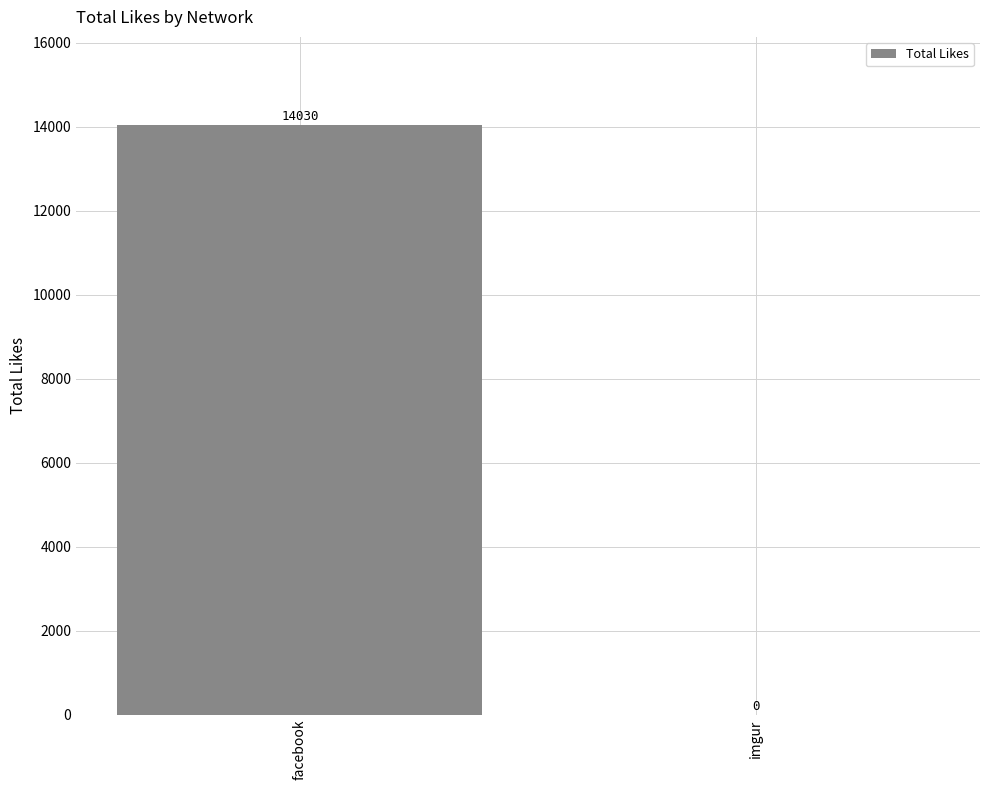

The chart shows a value of 0 at imgur. True or false?

True